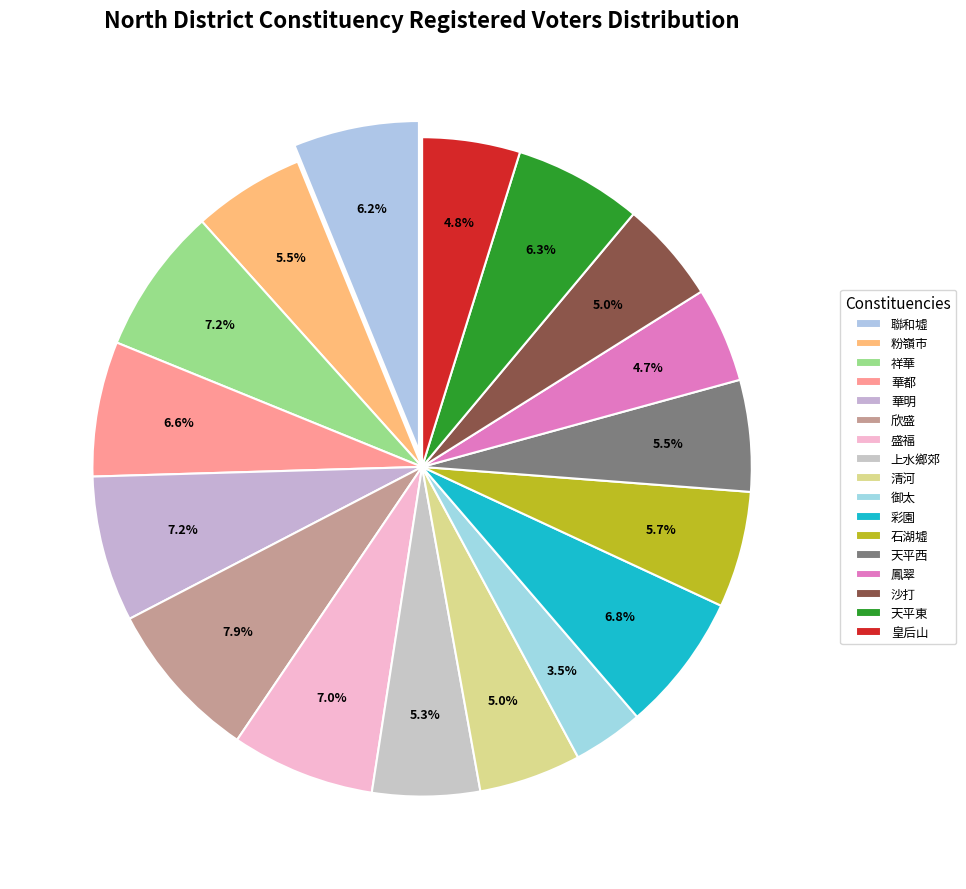

Rank the categories by value from lowest to highest.

御太, 鳳翠, 皇后山, 沙打, 清河, 上水鄉郊, 天平西, 粉嶺市, 石湖墟, 聯和墟, 天平東, 華都, 彩園, 盛福, 華明, 祥華, 欣盛